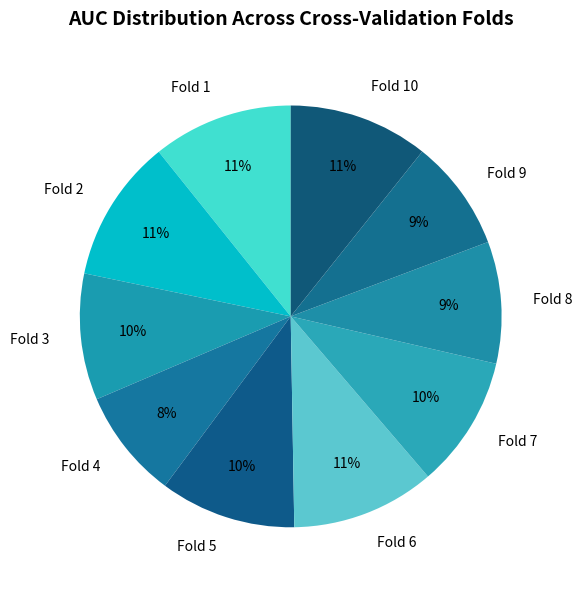

Is the sum of Fold 8 and Fold 2 greater than half?

No